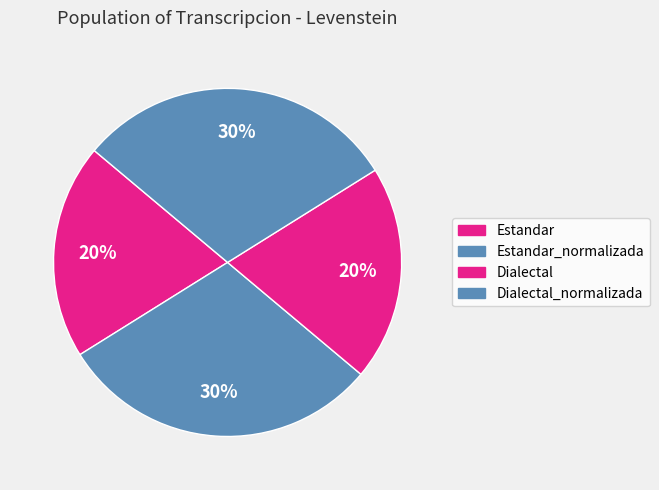

How many segments does this pie chart have?

4